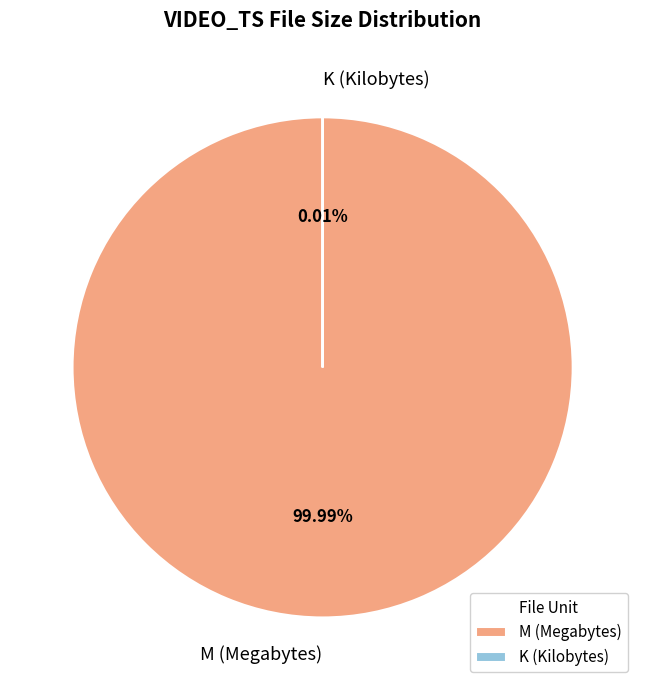

True or false: VTS_01_4.VOB accounts for 19% of the total.

False